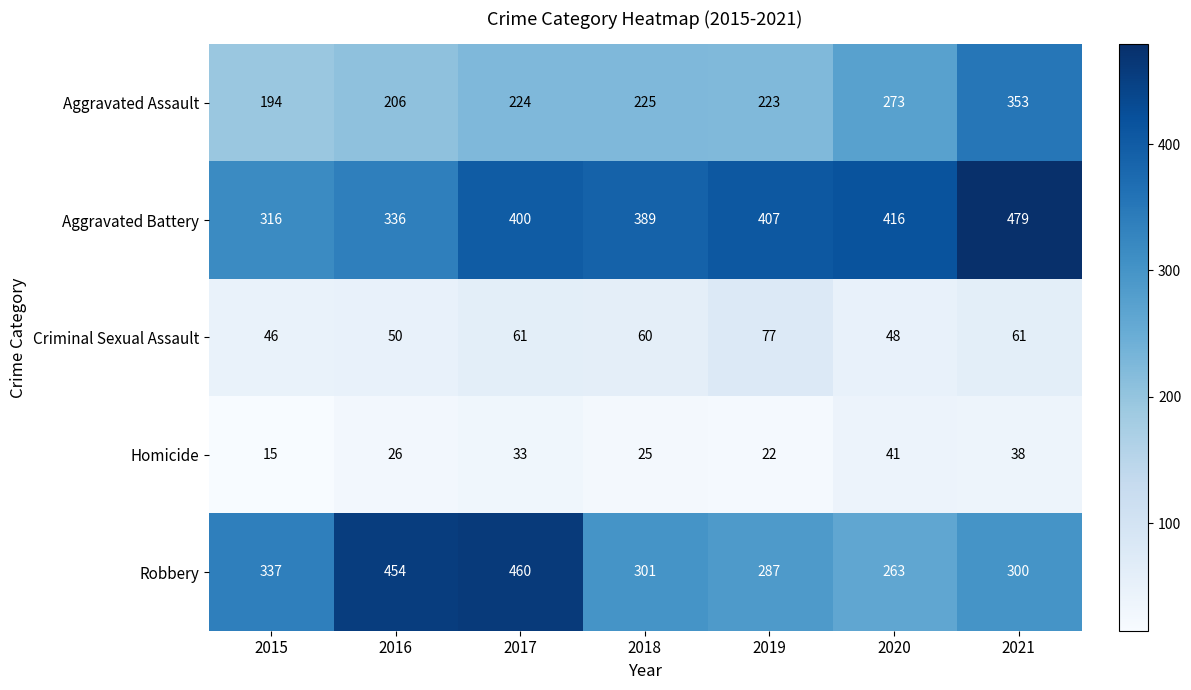

How many distinct data groups are displayed?

5